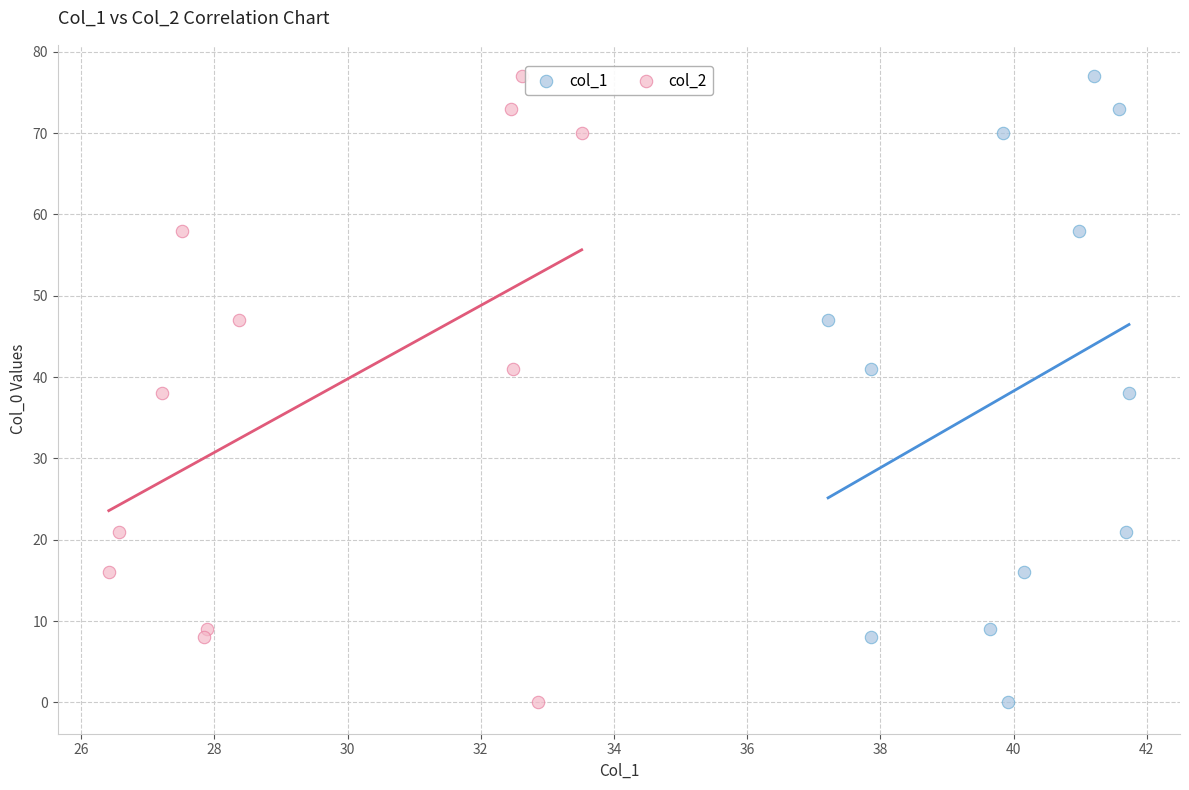

What are all the series names shown in the legend?

col_1, col_2